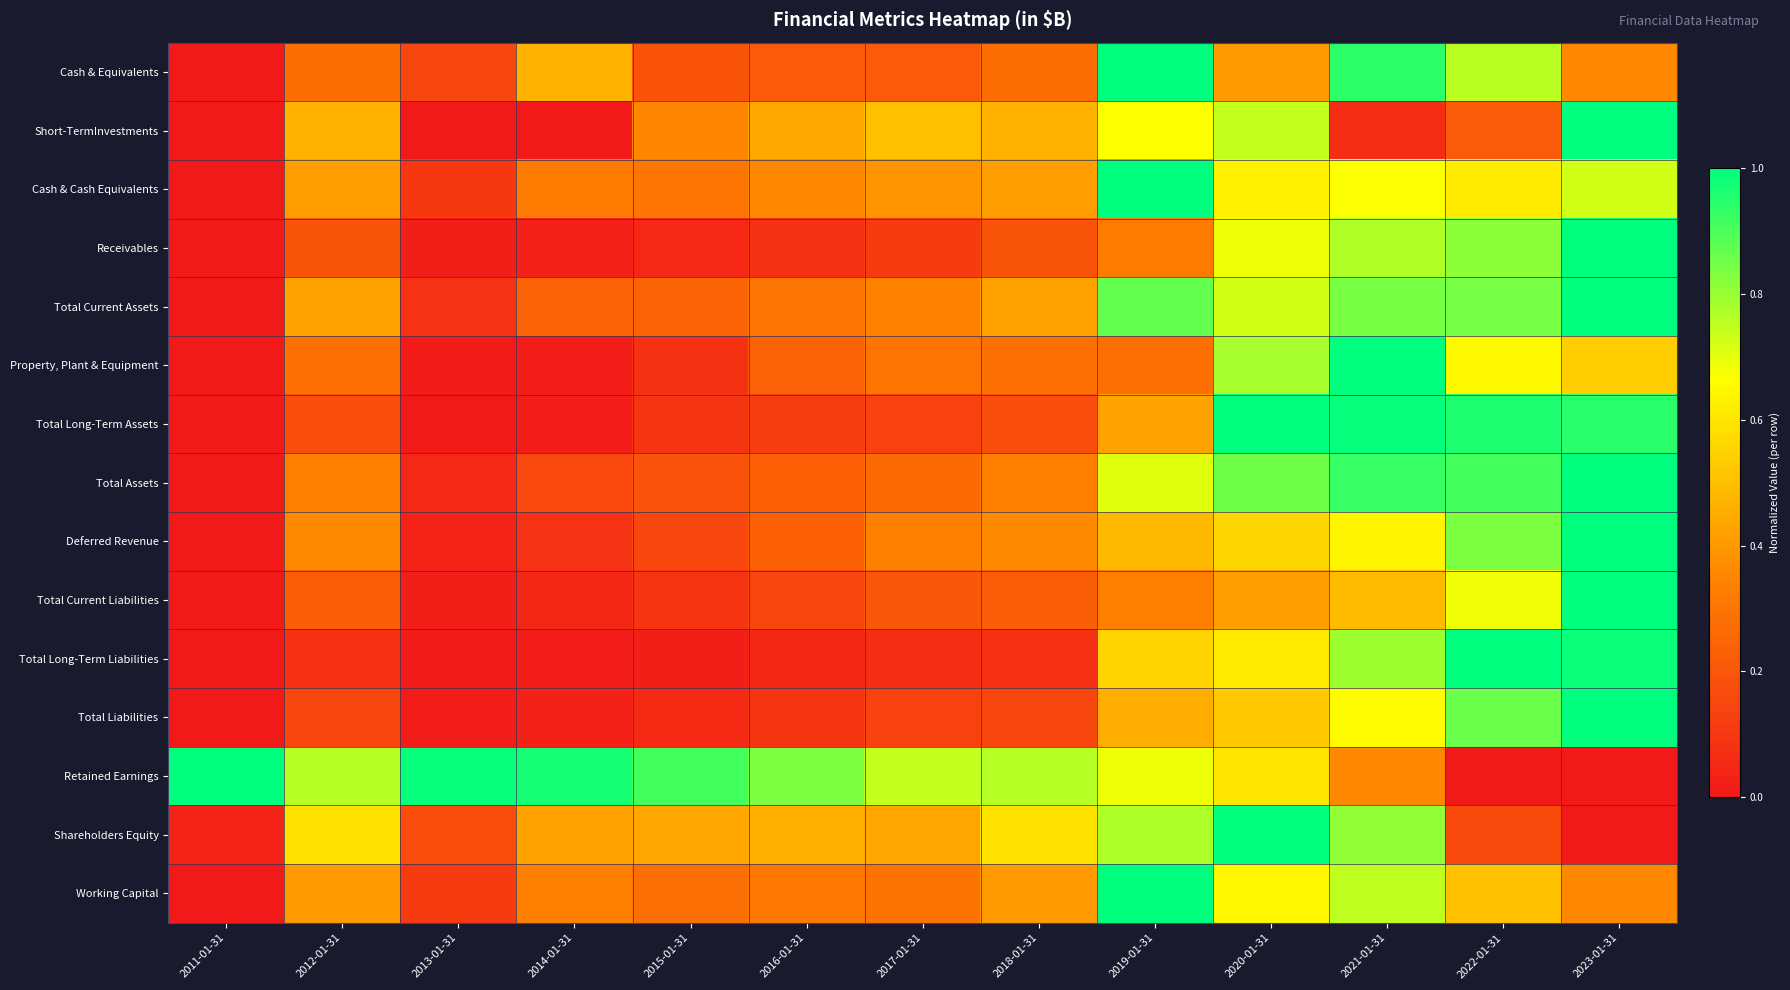

Reading left to right, transcribe all the data shown in this chart.

Cash & Equivalents: 2011-01-31=0.0	2012-01-31=0.3	2013-01-31=0.1	2014-01-31=0.5	2015-01-31=0.2	2016-01-31=0.2	2017-01-31=0.2	2018-01-31=0.3	2019-01-31=1.0	2020-01-31=0.4	2021-01-31=0.9	2022-01-31=0.8	2023-01-31=0.4
Short-TermInvestments: 2011-01-31=0.0	2012-01-31=0.5	2013-01-31=0.0	2014-01-31=0.0	2015-01-31=0.4	2016-01-31=0.4	2017-01-31=0.5	2018-01-31=0.5	2019-01-31=0.7	2020-01-31=0.7	2021-01-31=0.1	2022-01-31=0.2	2023-01-31=1.0
Cash & Cash Equivalents: 2011-01-31=0.0	2012-01-31=0.4	2013-01-31=0.1	2014-01-31=0.3	2015-01-31=0.3	2016-01-31=0.4	2017-01-31=0.4	2018-01-31=0.4	2019-01-31=1.0	2020-01-31=0.6	2021-01-31=0.7	2022-01-31=0.6	2023-01-31=0.7
Receivables: 2011-01-31=0.0	2012-01-31=0.2	2013-01-31=0.0	2014-01-31=0.0	2015-01-31=0.1	2016-01-31=0.1	2017-01-31=0.1	2018-01-31=0.2	2019-01-31=0.3	2020-01-31=0.7	2021-01-31=0.8	2022-01-31=0.8	2023-01-31=1.0
Total Current Assets: 2011-01-31=0.0	2012-01-31=0.4	2013-01-31=0.1	2014-01-31=0.2	2015-01-31=0.2	2016-01-31=0.3	2017-01-31=0.3	2018-01-31=0.4	2019-01-31=0.9	2020-01-31=0.7	2021-01-31=0.8	2022-01-31=0.8	2023-01-31=1.0
Property, Plant & Equipment: 2011-01-31=0.0	2012-01-31=0.3	2013-01-31=0.0	2014-01-31=0.0	2015-01-31=0.1	2016-01-31=0.2	2017-01-31=0.3	2018-01-31=0.3	2019-01-31=0.3	2020-01-31=0.8	2021-01-31=1.0	2022-01-31=0.7	2023-01-31=0.5
Total Long-Term Assets: 2011-01-31=0.0	2012-01-31=0.2	2013-01-31=0.0	2014-01-31=0.0	2015-01-31=0.1	2016-01-31=0.1	2017-01-31=0.1	2018-01-31=0.2	2019-01-31=0.4	2020-01-31=1.0	2021-01-31=1.0	2022-01-31=1.0	2023-01-31=0.9
Total Assets: 2011-01-31=0.0	2012-01-31=0.3	2013-01-31=0.0	2014-01-31=0.2	2015-01-31=0.2	2016-01-31=0.2	2017-01-31=0.3	2018-01-31=0.3	2019-01-31=0.7	2020-01-31=0.9	2021-01-31=0.9	2022-01-31=0.9	2023-01-31=1.0
Deferred Revenue: 2011-01-31=0.0	2012-01-31=0.4	2013-01-31=0.0	2014-01-31=0.1	2015-01-31=0.1	2016-01-31=0.2	2017-01-31=0.3	2018-01-31=0.4	2019-01-31=0.5	2020-01-31=0.6	2021-01-31=0.6	2022-01-31=0.8	2023-01-31=1.0
Total Current Liabilities: 2011-01-31=0.0	2012-01-31=0.2	2013-01-31=0.0	2014-01-31=0.0	2015-01-31=0.1	2016-01-31=0.1	2017-01-31=0.2	2018-01-31=0.2	2019-01-31=0.3	2020-01-31=0.4	2021-01-31=0.5	2022-01-31=0.7	2023-01-31=1.0
Total Long-Term Liabilities: 2011-01-31=0.0	2012-01-31=0.1	2013-01-31=0.0	2014-01-31=0.0	2015-01-31=0.0	2016-01-31=0.0	2017-01-31=0.1	2018-01-31=0.1	2019-01-31=0.6	2020-01-31=0.6	2021-01-31=0.8	2022-01-31=1.0	2023-01-31=1.0
Total Liabilities: 2011-01-31=0.0	2012-01-31=0.1	2013-01-31=0.0	2014-01-31=0.0	2015-01-31=0.1	2016-01-31=0.1	2017-01-31=0.1	2018-01-31=0.1	2019-01-31=0.5	2020-01-31=0.5	2021-01-31=0.7	2022-01-31=0.9	2023-01-31=1.0
Retained Earnings: 2011-01-31=1.0	2012-01-31=0.8	2013-01-31=1.0	2014-01-31=1.0	2015-01-31=0.9	2016-01-31=0.8	2017-01-31=0.7	2018-01-31=0.8	2019-01-31=0.7	2020-01-31=0.6	2021-01-31=0.4	2022-01-31=0.0	2023-01-31=0.0
Shareholders Equity: 2011-01-31=0.0	2012-01-31=0.6	2013-01-31=0.2	2014-01-31=0.4	2015-01-31=0.4	2016-01-31=0.5	2017-01-31=0.4	2018-01-31=0.6	2019-01-31=0.8	2020-01-31=1.0	2021-01-31=0.8	2022-01-31=0.2	2023-01-31=0.0
Working Capital: 2011-01-31=0.0	2012-01-31=0.4	2013-01-31=0.1	2014-01-31=0.3	2015-01-31=0.3	2016-01-31=0.3	2017-01-31=0.3	2018-01-31=0.4	2019-01-31=1.0	2020-01-31=0.6	2021-01-31=0.7	2022-01-31=0.5	2023-01-31=0.4